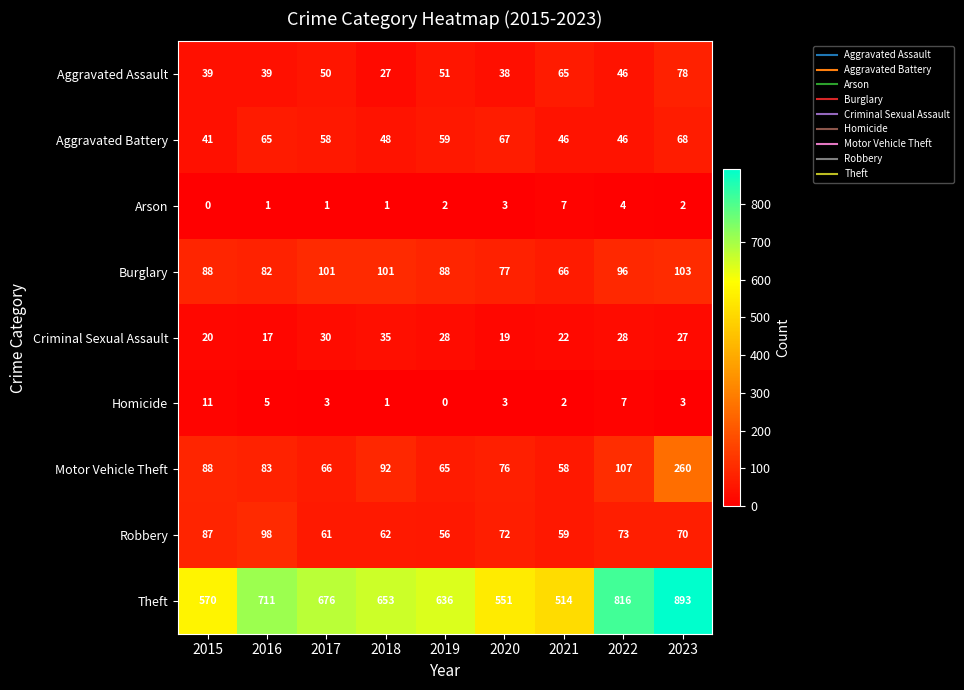

Which series has the largest total across all categories?

Theft